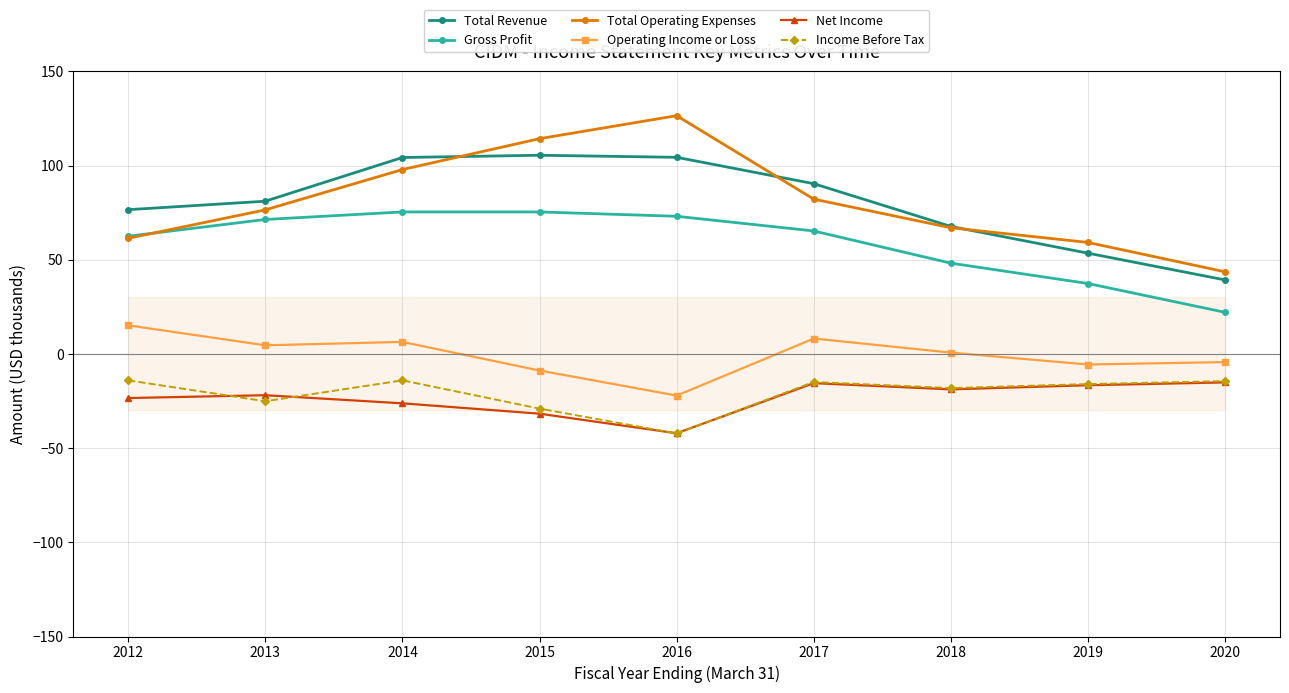

What is the value of the Net Income point at the 8th from the left?

-16.6